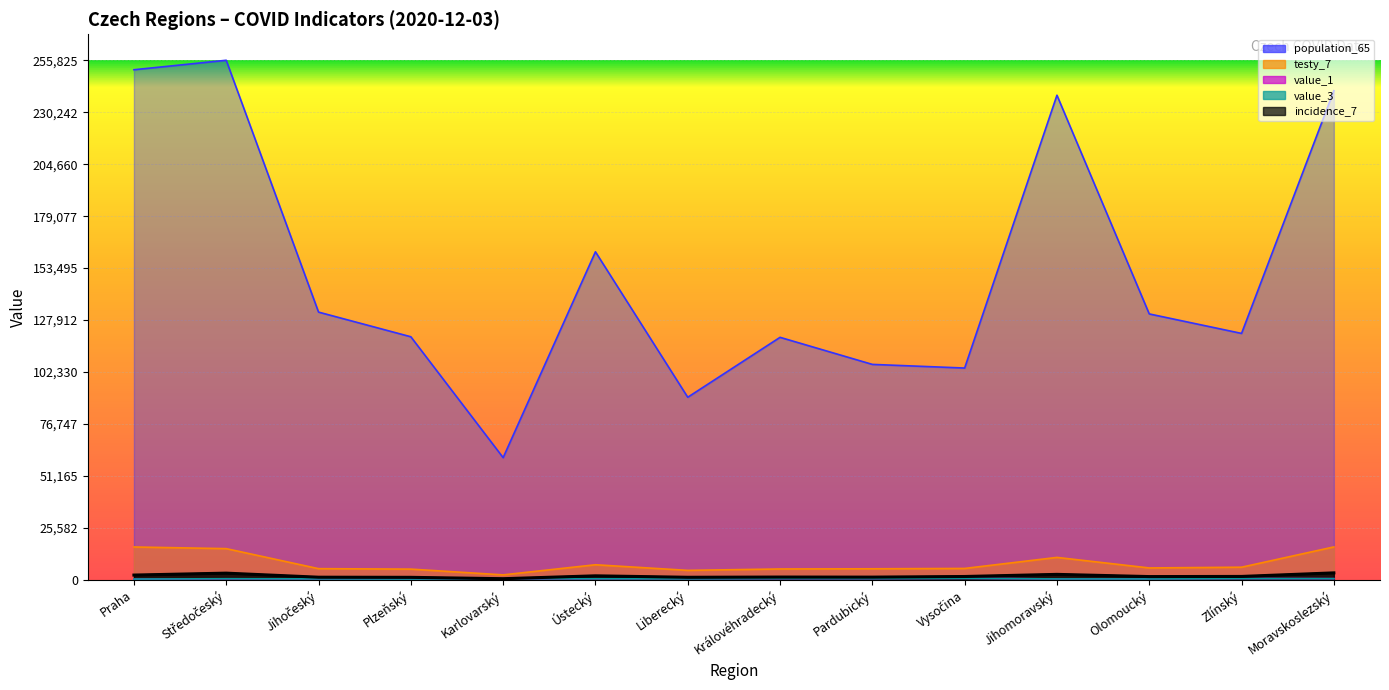

At Moravskoslezský, list the series in order from smallest to largest.

value_1, value_3, incidence_7, testy_7, population_65